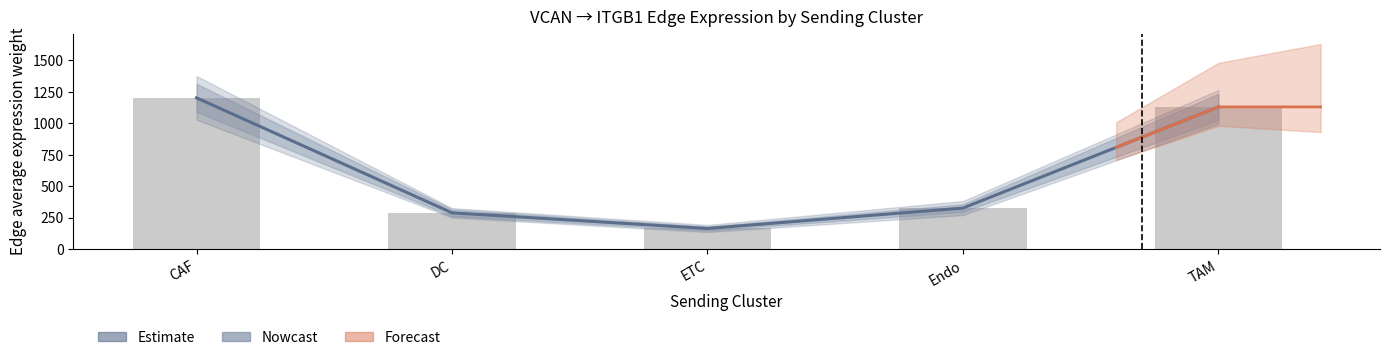

What is the smallest value displayed?

163.7